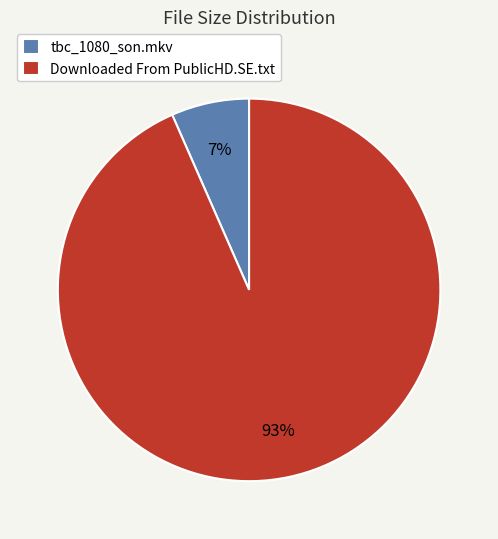

Which category has the biggest portion of the pie?

Downloaded From PublicHD.SE.txt